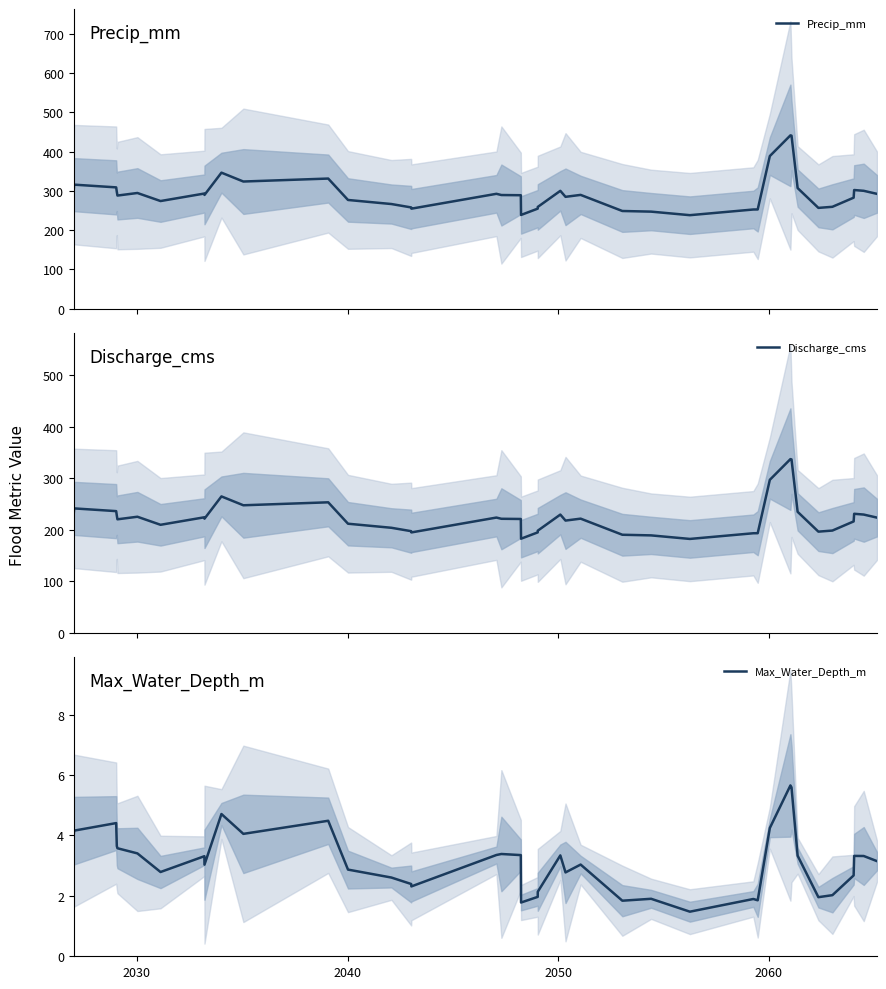

Does the chart display data point markers on the line(s)?

No